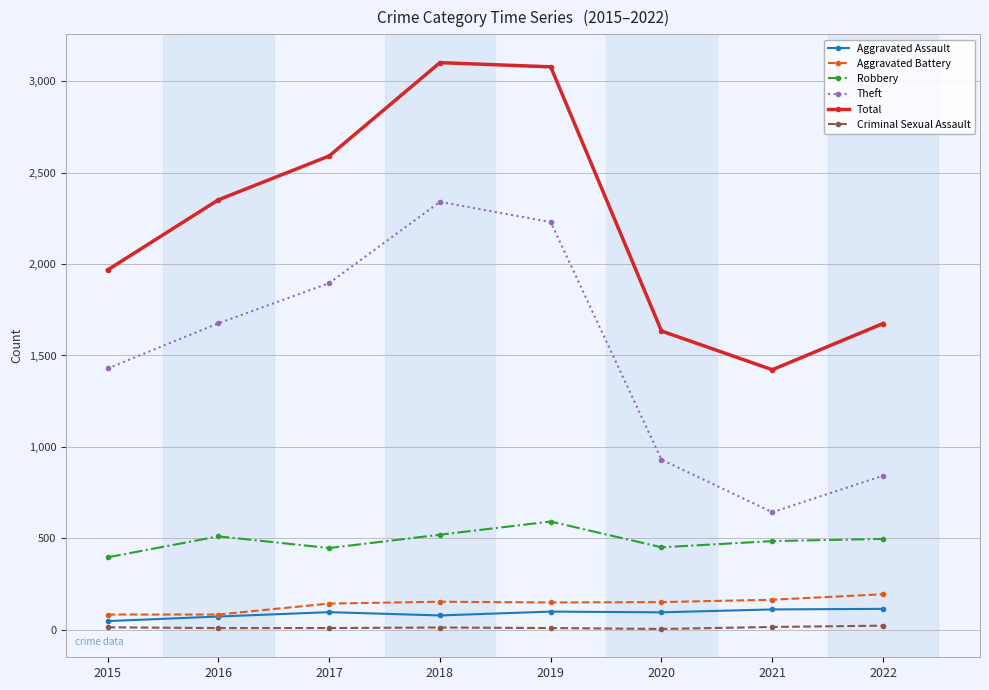

True or false: Robbery and Theft intersect in this chart.

False